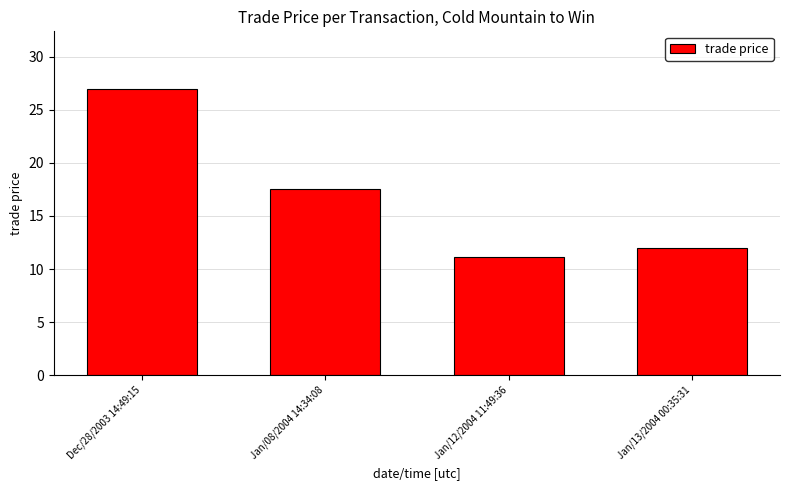

Count the number of categories in the chart.

4